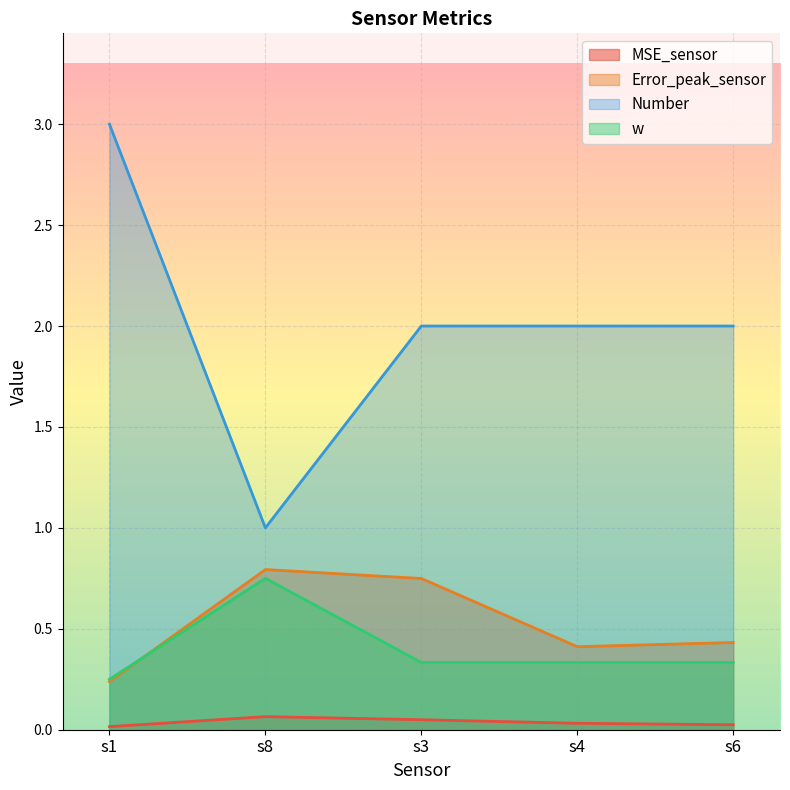

True or false: Error_peak_sensor and MSE_sensor cross at least once.

False